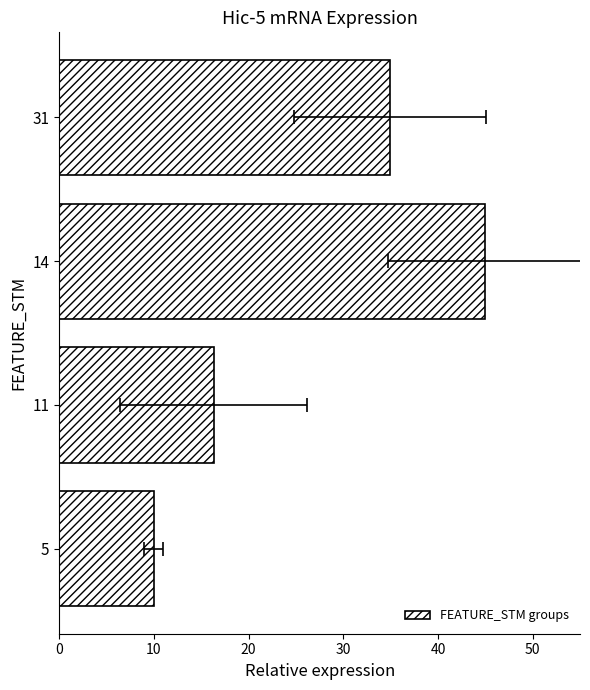

The chart shows a value of 55.3 at 31. True or false?

False